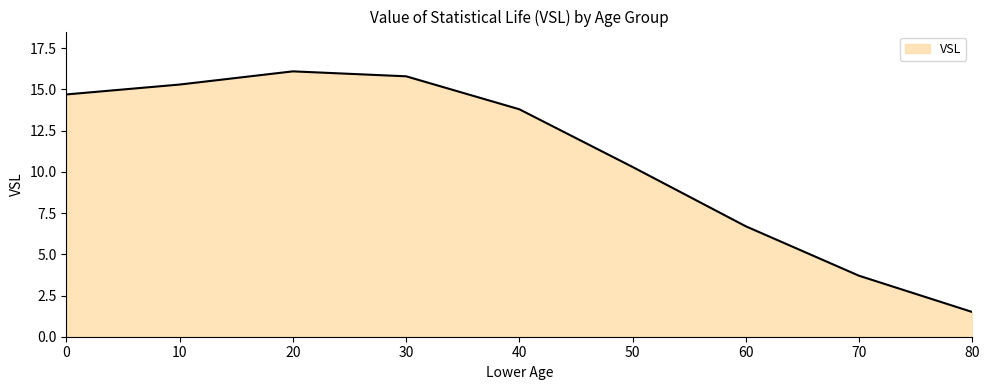

What is the ratio of the value at 30 to the value at 10?

1.0